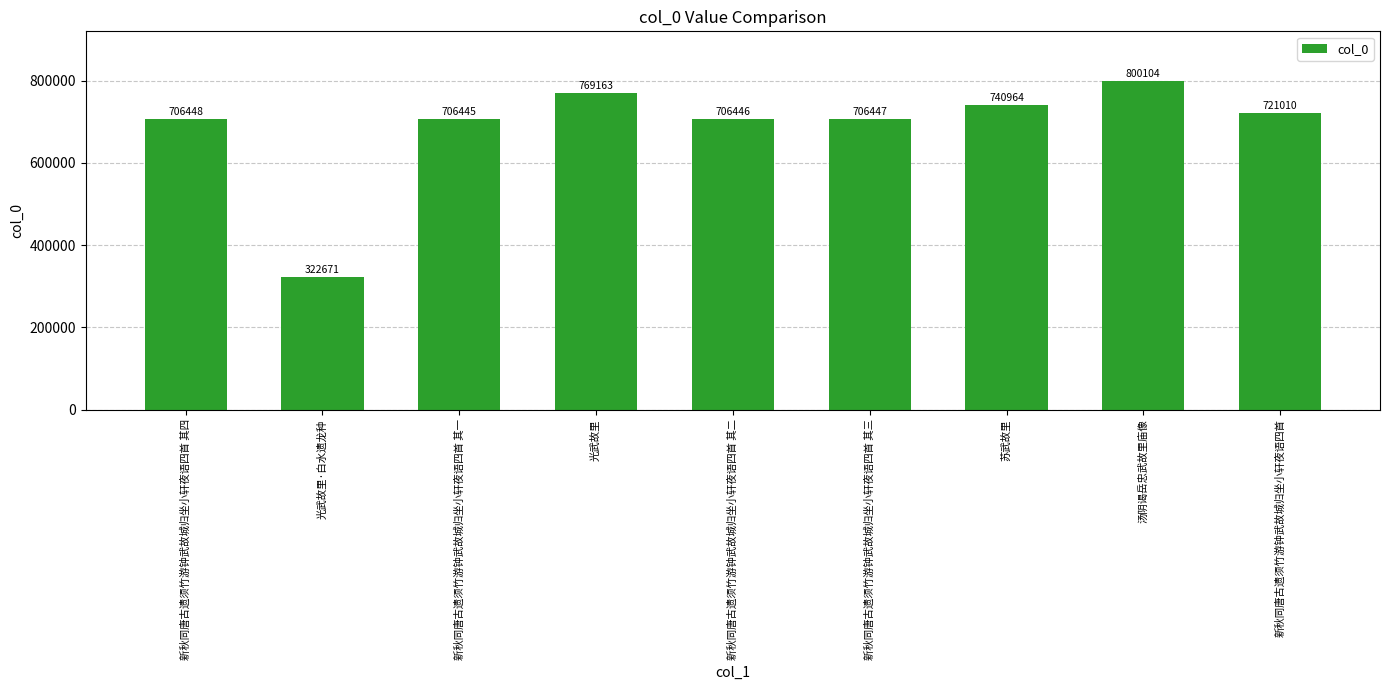

How many bars are there in total?

9